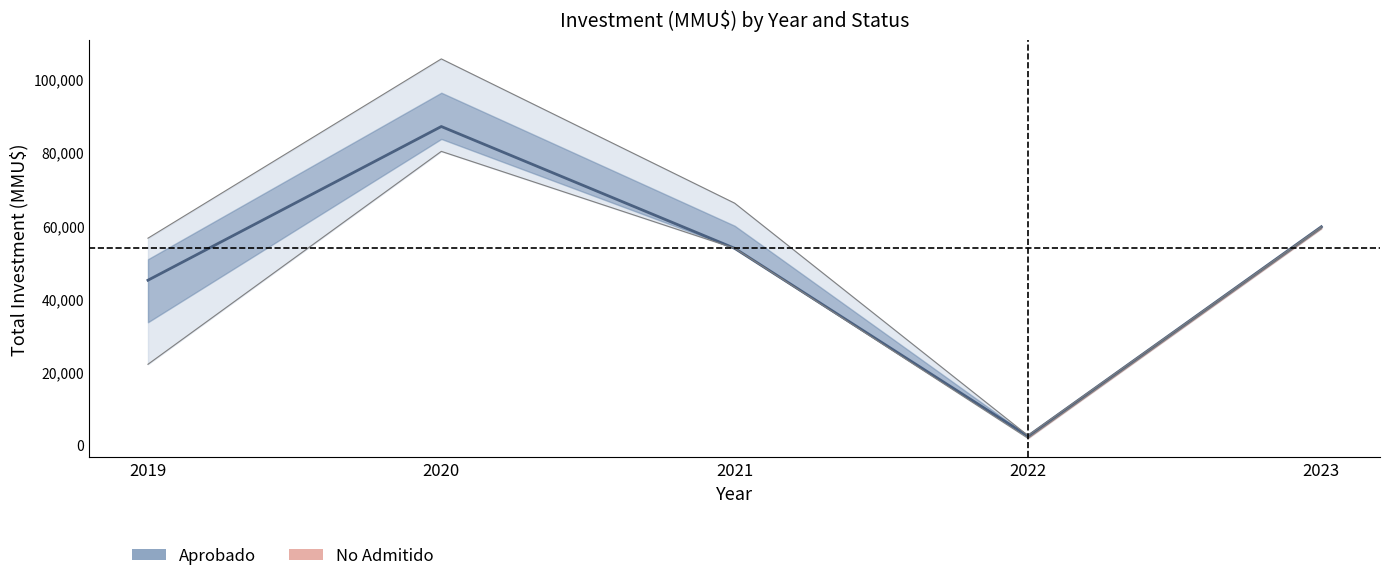

What is the value of the 5th point from the left?

59627